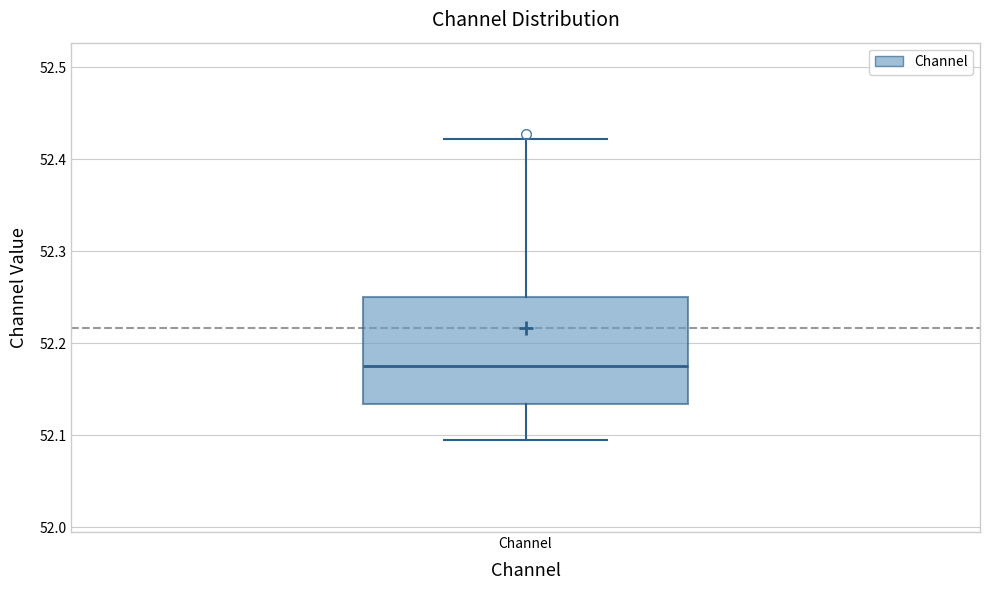

Where does the median line of the box for Channel sit on the y-axis? The values are not printed on the chart, so give them approximately, as read against the axis.

52.18